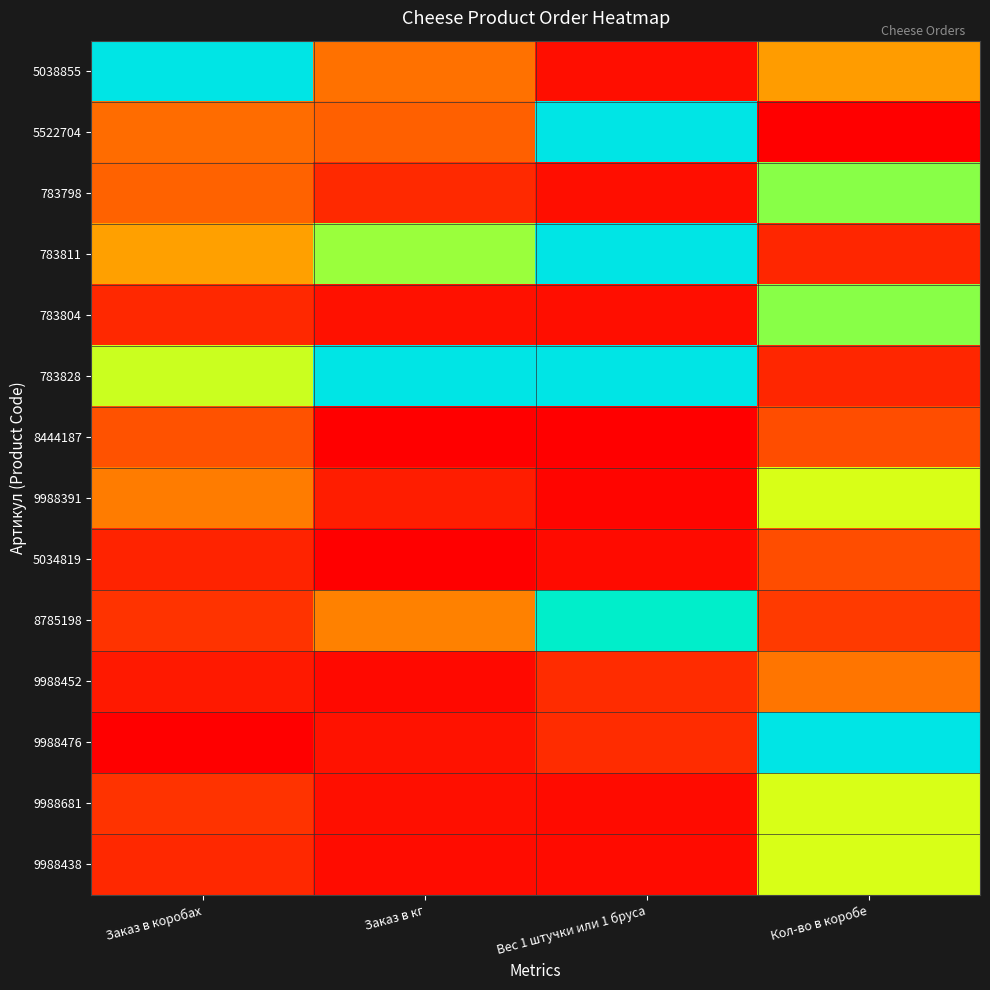

Reading right to left, list all the values displayed in this chart.

5038855: Кол-во в коробе=0.3	Вес 1 штучки или 1 бруса=0.0	Заказ в кг=0.2	Заказ в коробах=1.0
5522704: Кол-во в коробе=0.0	Вес 1 штучки или 1 бруса=1.0	Заказ в кг=0.2	Заказ в коробах=0.2
783798: Кол-во в коробе=0.6	Вес 1 штучки или 1 бруса=0.0	Заказ в кг=0.1	Заказ в коробах=0.2
783811: Кол-во в коробе=0.1	Вес 1 штучки или 1 бруса=1.0	Заказ в кг=0.6	Заказ в коробах=0.3
783804: Кол-во в коробе=0.6	Вес 1 штучки или 1 бруса=0.0	Заказ в кг=0.0	Заказ в коробах=0.1
783828: Кол-во в коробе=0.1	Вес 1 штучки или 1 бруса=1.0	Заказ в кг=1.0	Заказ в коробах=0.6
8444187: Кол-во в коробе=0.2	Вес 1 штучки или 1 бруса=0.0	Заказ в кг=0.0	Заказ в коробах=0.2
9988391: Кол-во в коробе=0.5	Вес 1 штучки или 1 бруса=0.0	Заказ в кг=0.1	Заказ в коробах=0.2
5034819: Кол-во в коробе=0.2	Вес 1 штучки или 1 бруса=0.0	Заказ в кг=0.0	Заказ в коробах=0.1
8785198: Кол-во в коробе=0.1	Вес 1 штучки или 1 бруса=0.9	Заказ в кг=0.3	Заказ в коробах=0.1
9988452: Кол-во в коробе=0.2	Вес 1 штучки или 1 бруса=0.1	Заказ в кг=0.0	Заказ в коробах=0.1
9988476: Кол-во в коробе=1.0	Вес 1 штучки или 1 бруса=0.1	Заказ в кг=0.0	Заказ в коробах=0.0
9988681: Кол-во в коробе=0.5	Вес 1 штучки или 1 бруса=0.0	Заказ в кг=0.0	Заказ в коробах=0.1
9988438: Кол-во в коробе=0.5	Вес 1 штучки или 1 бруса=0.0	Заказ в кг=0.0	Заказ в коробах=0.1